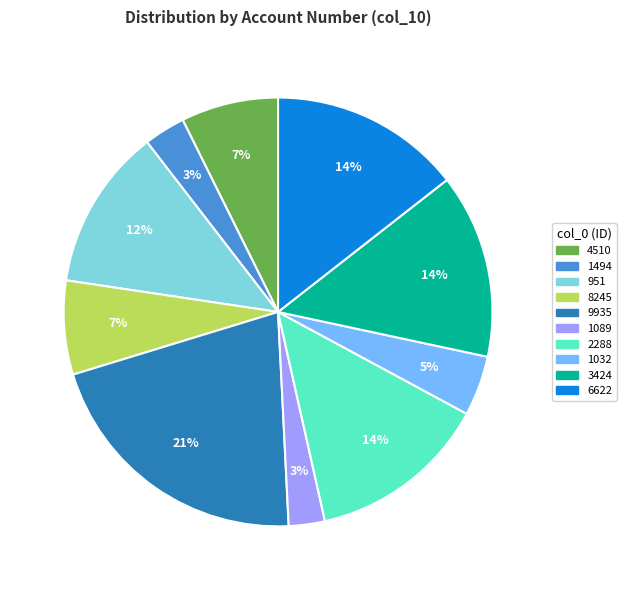

What is the ratio of the value at 8245 to the value at 9935?

0.3